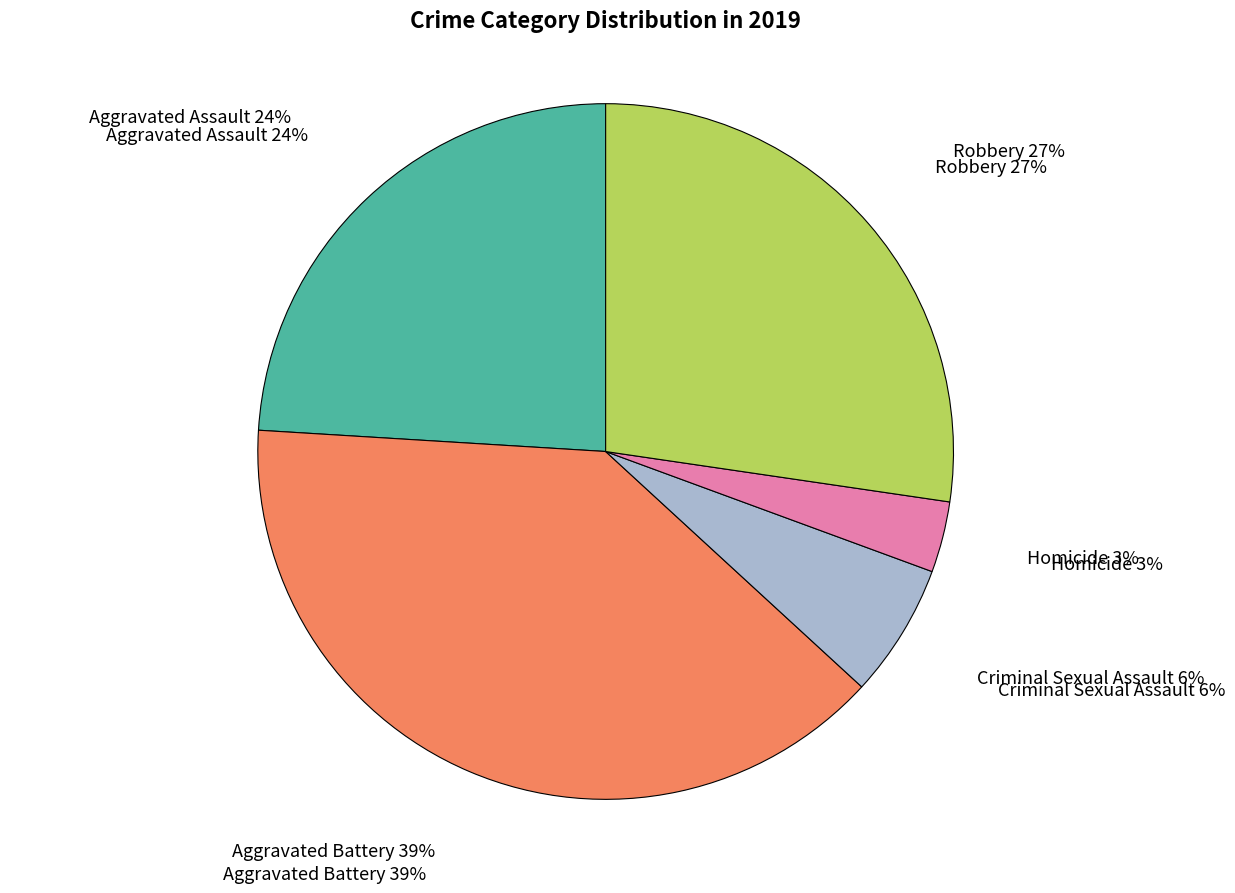

Is the sum of Criminal Sexual Assault and Aggravated Battery greater than half?

No